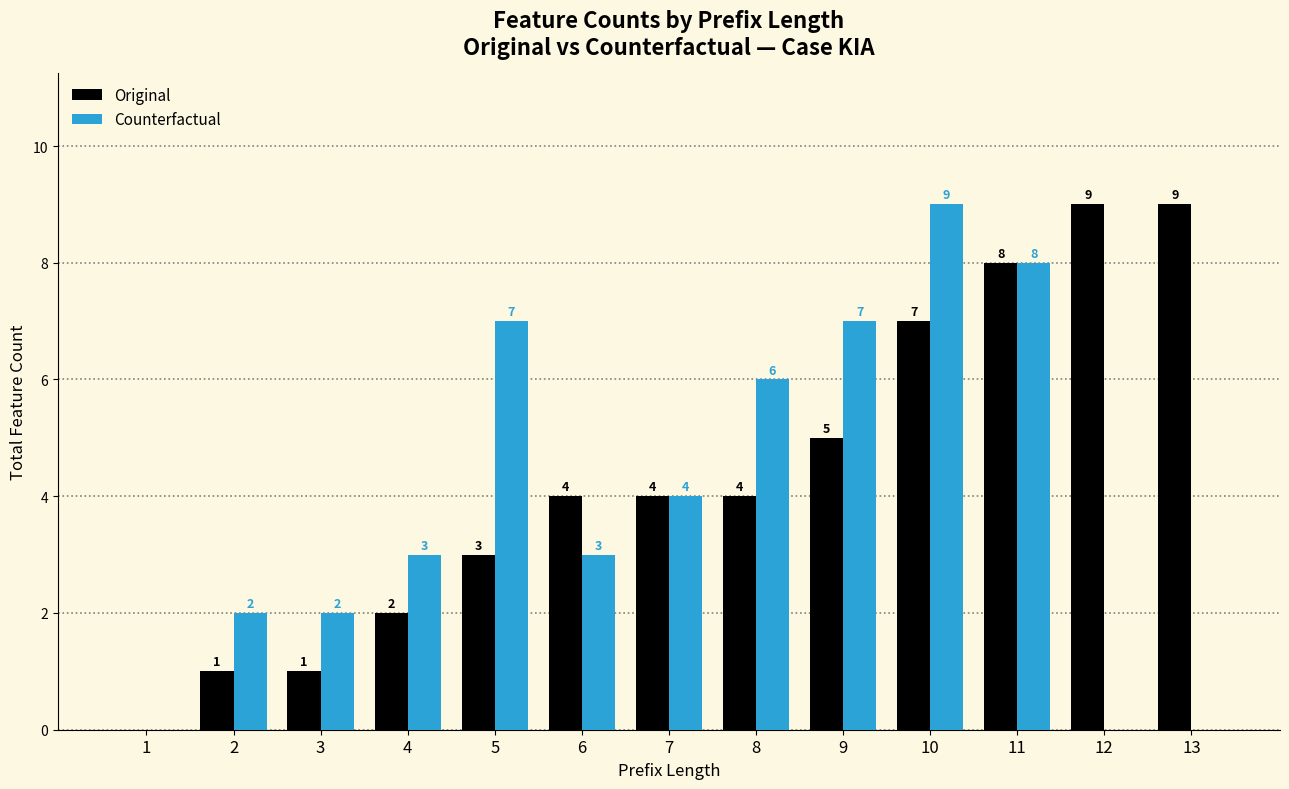

What is the maximum value for Counterfactual?

9